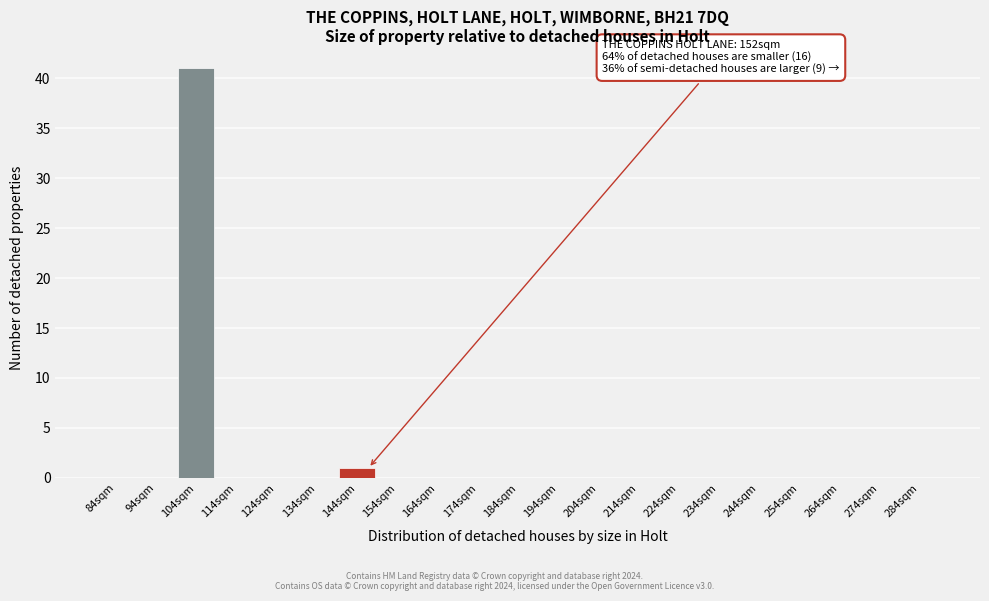

Reading left to right, list all the values displayed in this chart.

84sqm=0	94sqm=0	104sqm=41	114sqm=0	124sqm=0	134sqm=0	144sqm=1	154sqm=0	164sqm=0	174sqm=0	184sqm=0	194sqm=0	204sqm=0	214sqm=0	224sqm=0	234sqm=0	244sqm=0	254sqm=0	264sqm=0	274sqm=0	284sqm=0